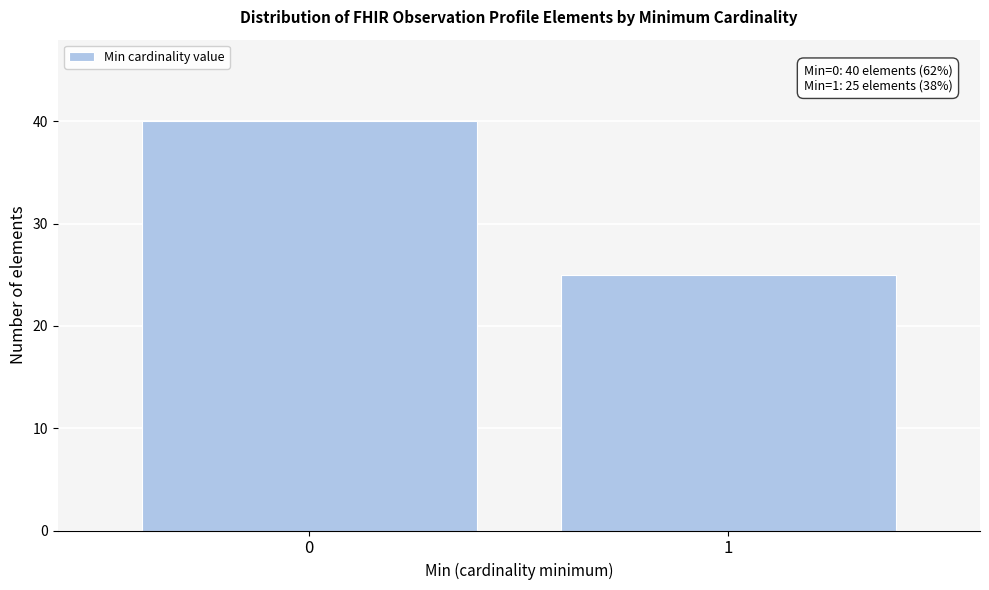

Reading right to left, extract all data points from this chart.

25	40